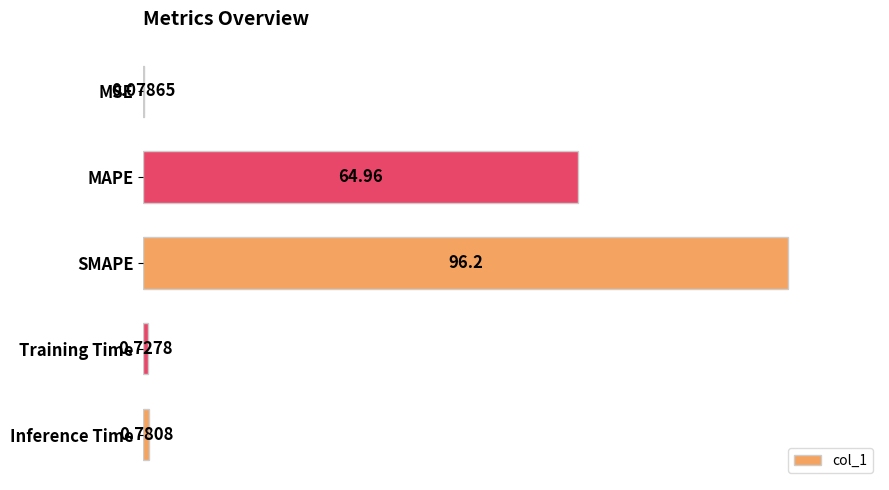

Which has a higher value, Training Time or SMAPE?

SMAPE